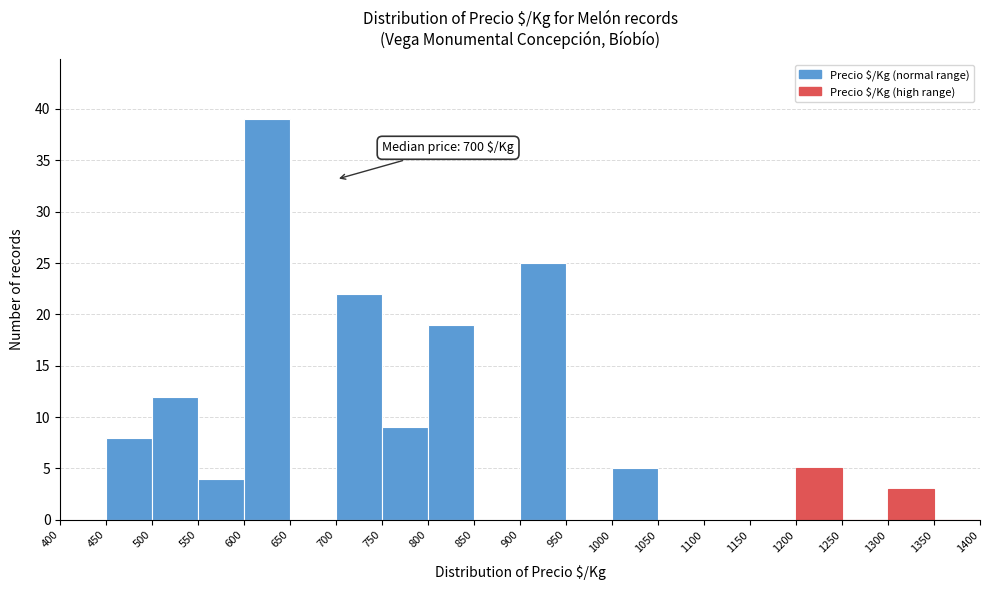

Which range on the x-axis has the tallest bar?

600 to 650